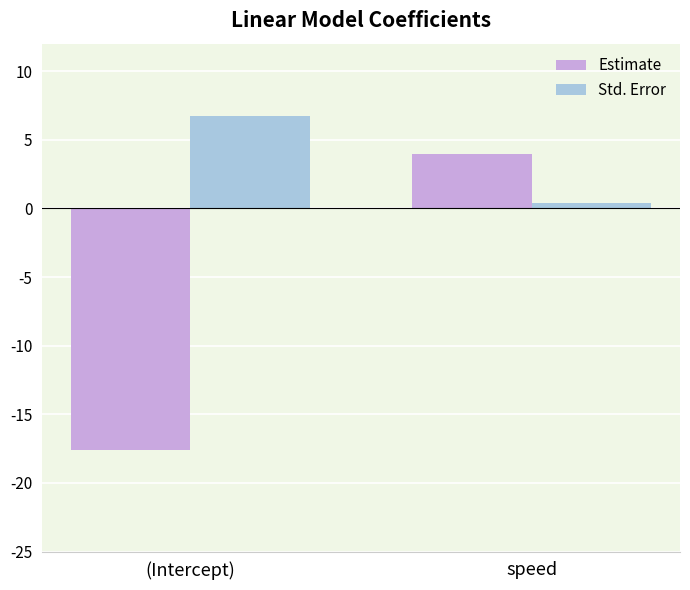

List the series in order of their overall mean, highest first.

Std. Error, Estimate